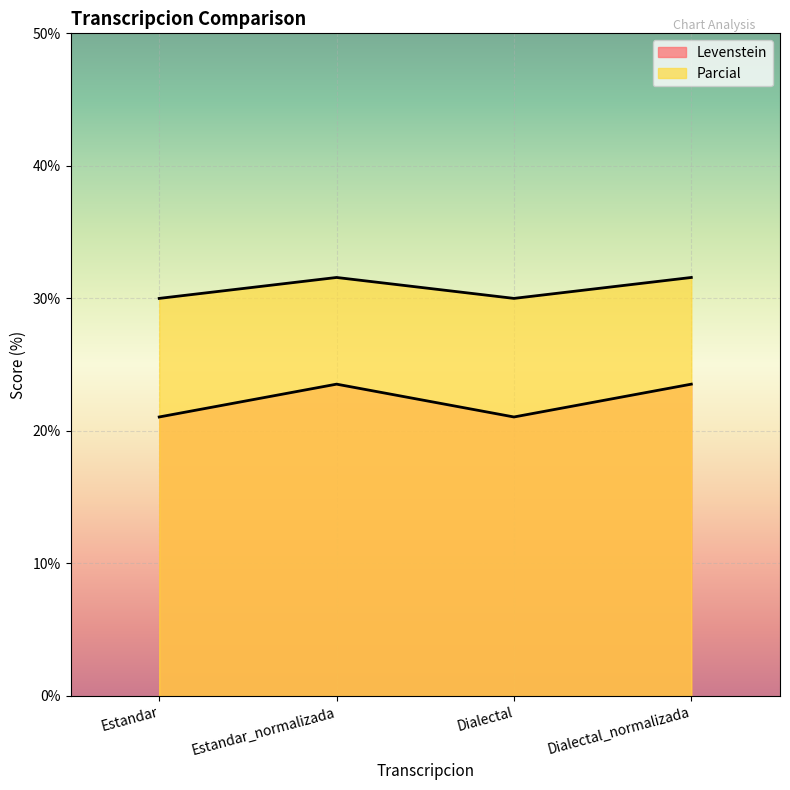

What is the label of the 1st point from the left?

Estandar